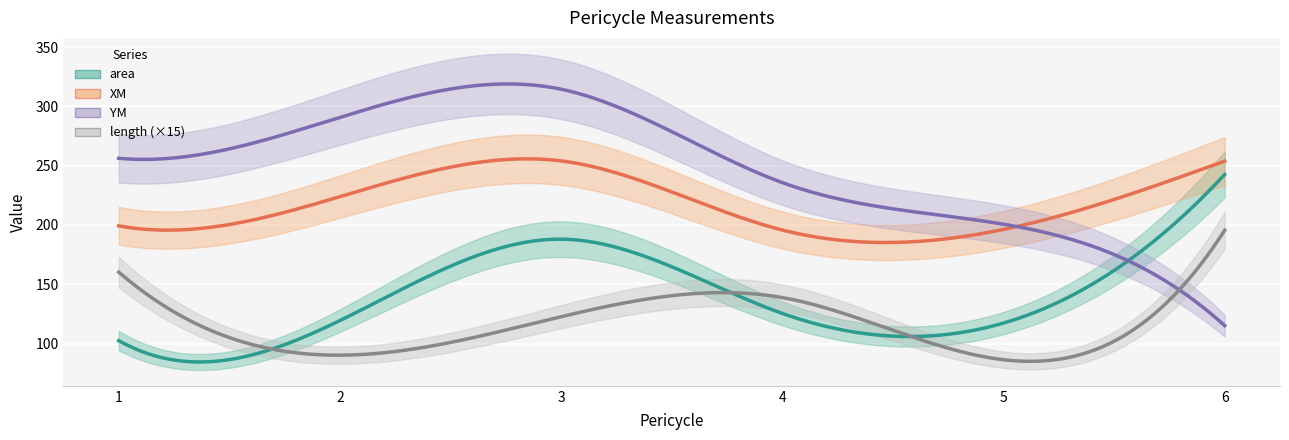

What is the highest value of the length series?

13.0